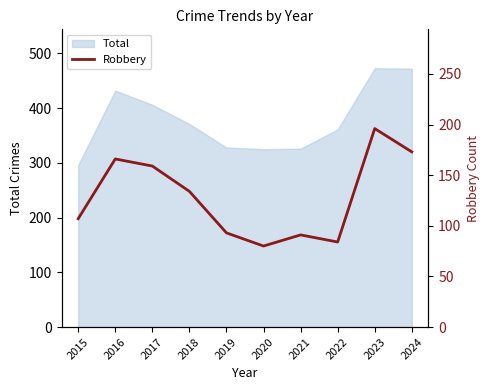

What is the value of the 4th point from the left?

134